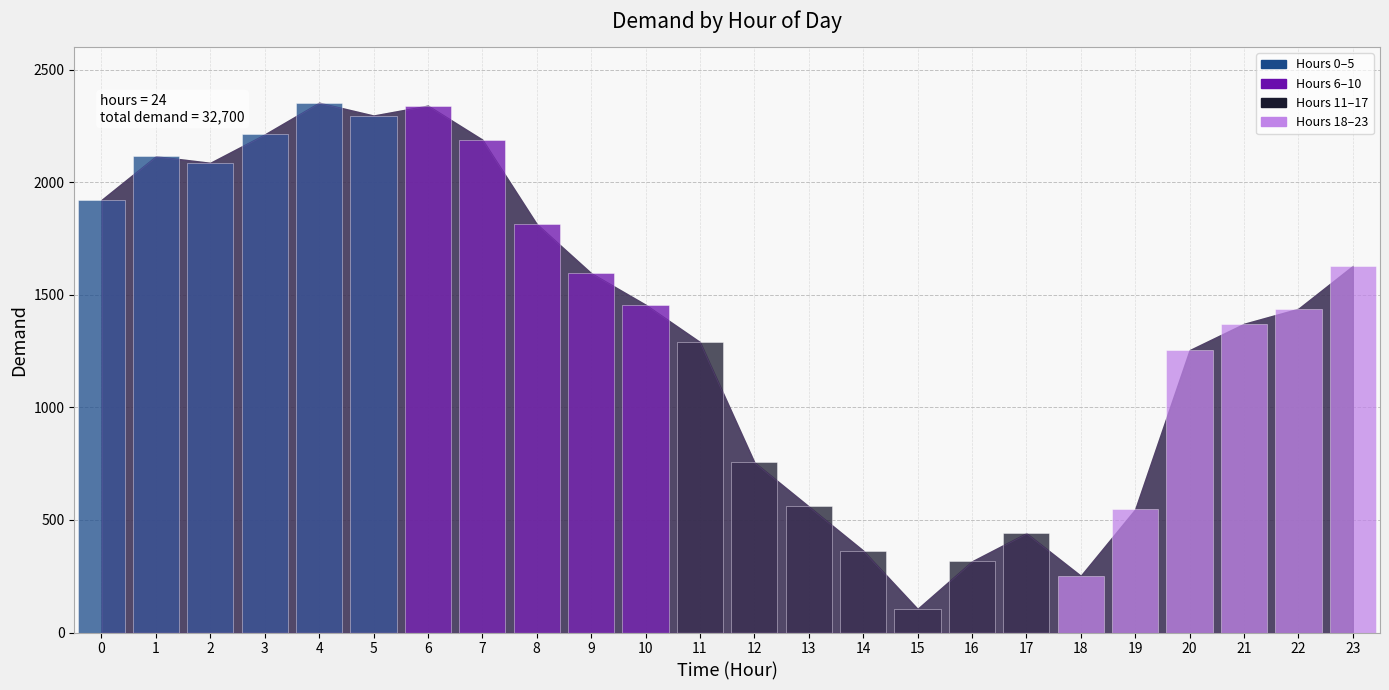

What is the maximum value shown in the chart?

2353